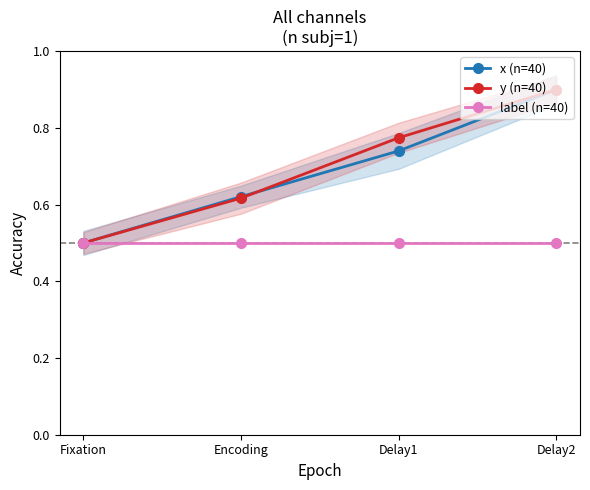

True or false: label (n=40) and x (n=40) cross at least once.

False